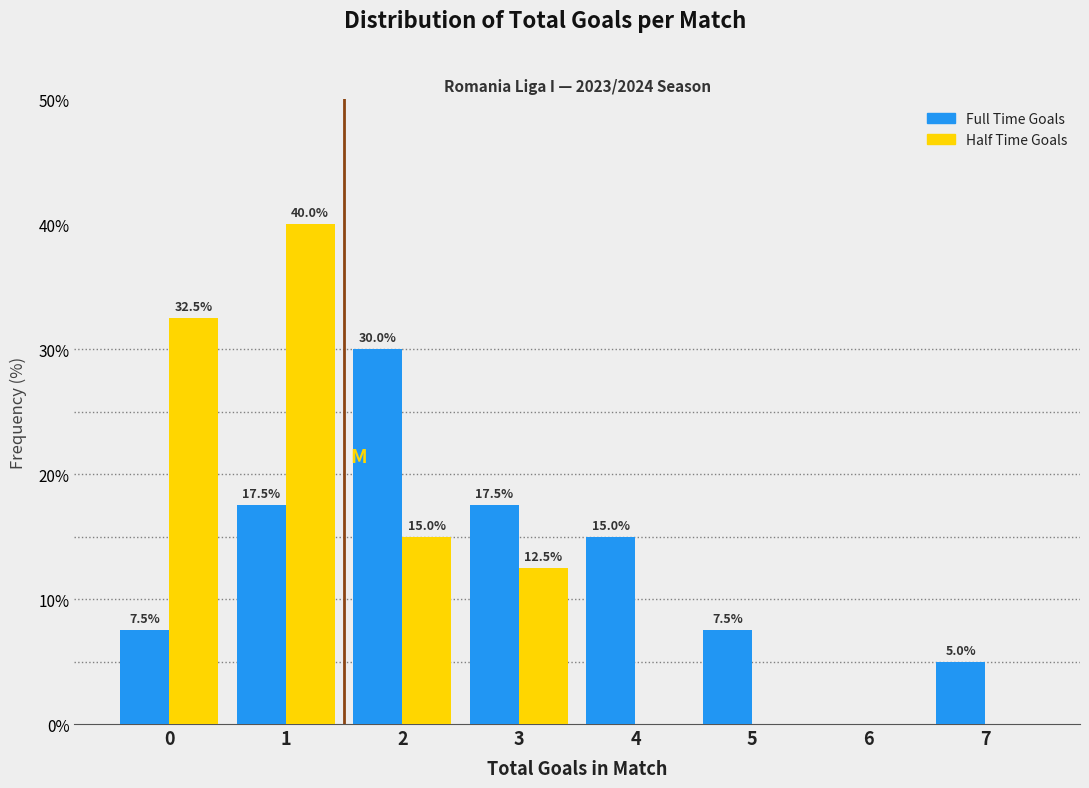

Reading left to right, extract all data points from this chart.

Full Time Goals: 0=7.5	1=17.5	2=30.0	3=17.5	4=15.0	5=7.5	6=0.0	7=5.0
Half Time Goals: 0=32.5	1=40.0	2=15.0	3=12.5	4=0.0	5=0.0	6=0.0	7=0.0